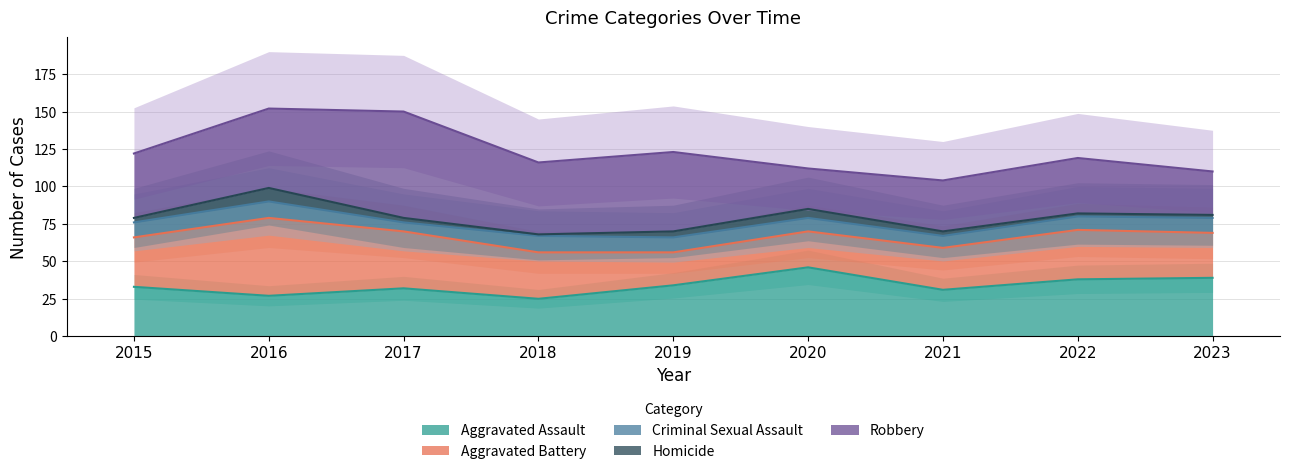

Which series has the largest range (max minus min)?

Robbery